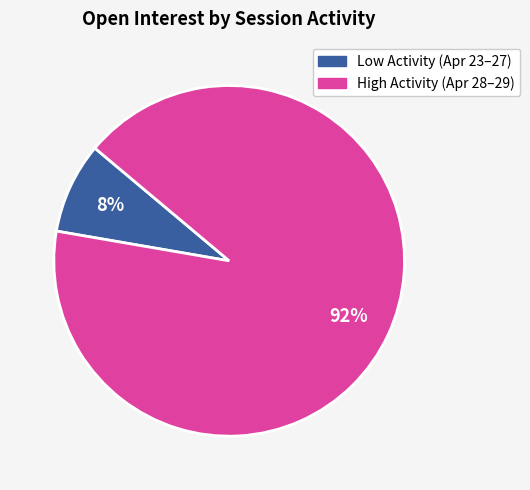

Count the number of slices in the pie.

2